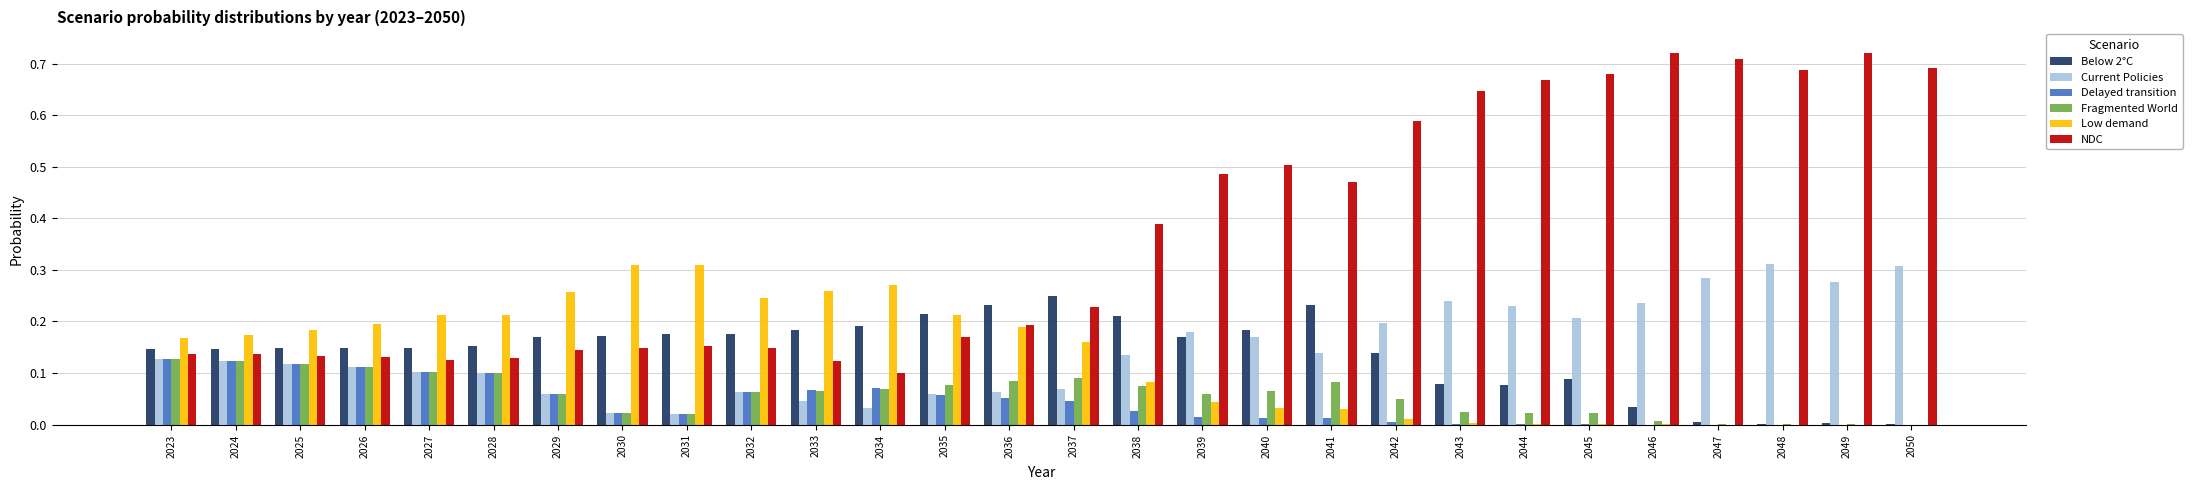

At which label is NDC closest to 0?

2034